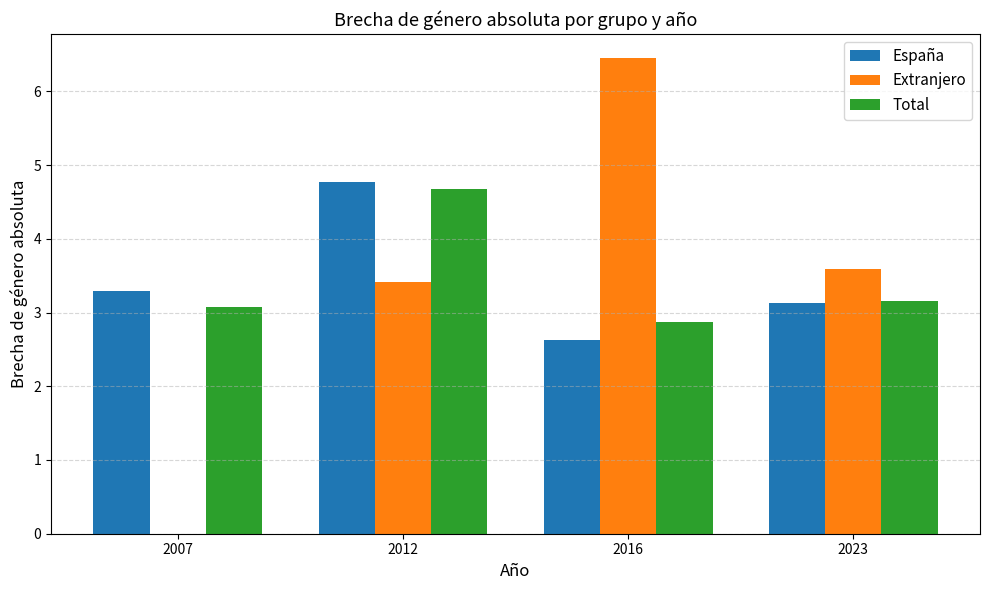

At which category is the sum across all series the highest?

2012